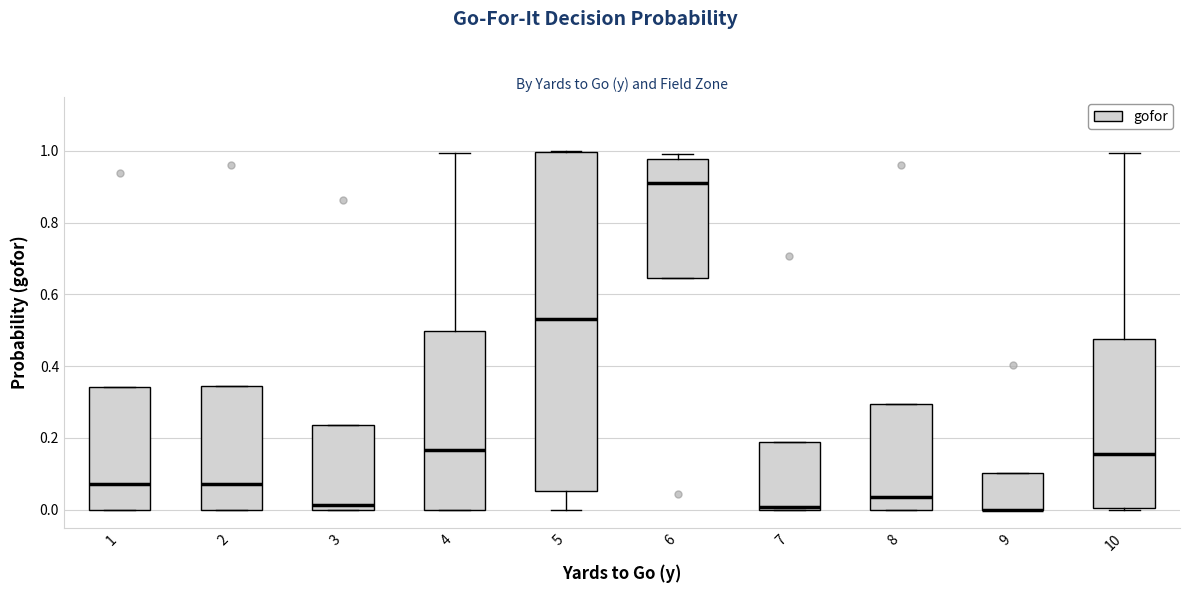

Reading left to right, transcribe this box plot: for each box, give where its median line is, the range the box spans, and where its two whiskers end, as read against the y-axis. The values are not printed on the chart, so give them approximately, as read against the axis.

1: median 0.08, box 0.00 to 0.34, whiskers 0.00 to 0.34
2: median 0.08, box 0.00 to 0.34, whiskers 0.00 to 0.34
3: median 0.02, box 0.00 to 0.24, whiskers 0.00 to 0.24
4: median 0.16, box 0.00 to 0.50, whiskers 0.00 to 1.00
5: median 0.54, box 0.06 to 1.00, whiskers 0.00 to 1.00
6: median 0.92, box 0.64 to 0.98, whiskers 0.64 to 1.00
7: median 0.00 (just above the box's lower edge), box 0.00 to 0.18, whiskers 0.00 to 0.18
8: median 0.04, box 0.00 to 0.30, whiskers 0.00 to 0.30
9: median 0.00 (drawn on the box's lower edge), box 0.00 to 0.10, whiskers 0.00 to 0.10
10: median 0.16, box 0.00 to 0.48, whiskers 0.00 to 1.00